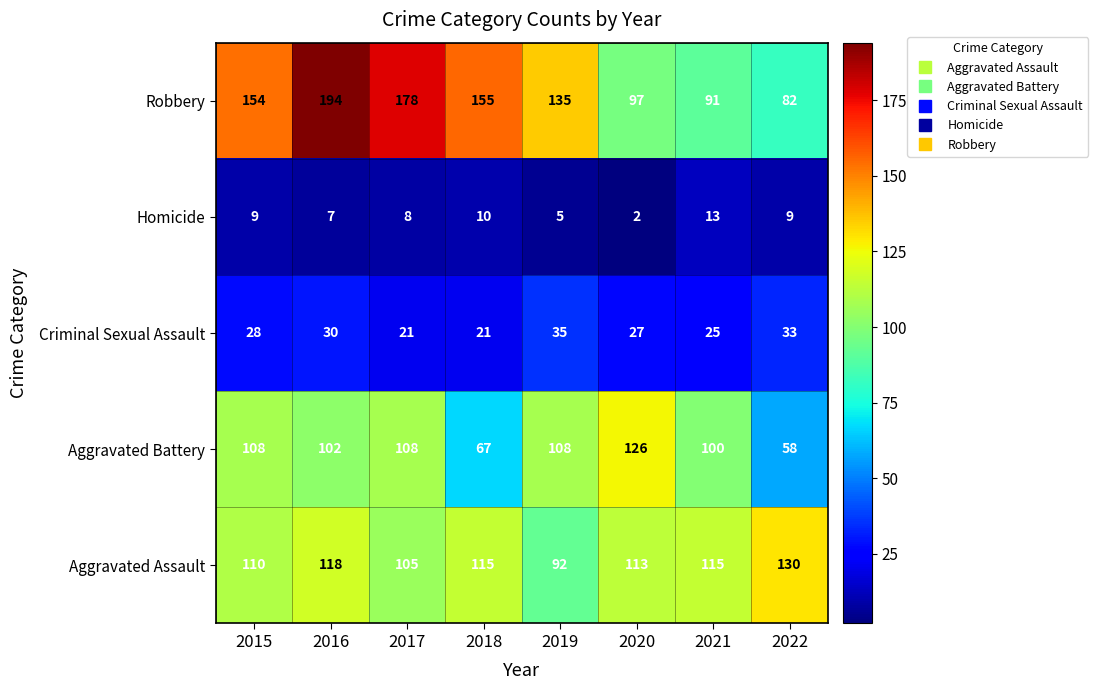

At 2019, list the series in order from largest to smallest.

Robbery, Aggravated Battery, Aggravated Assault, Criminal Sexual Assault, Homicide